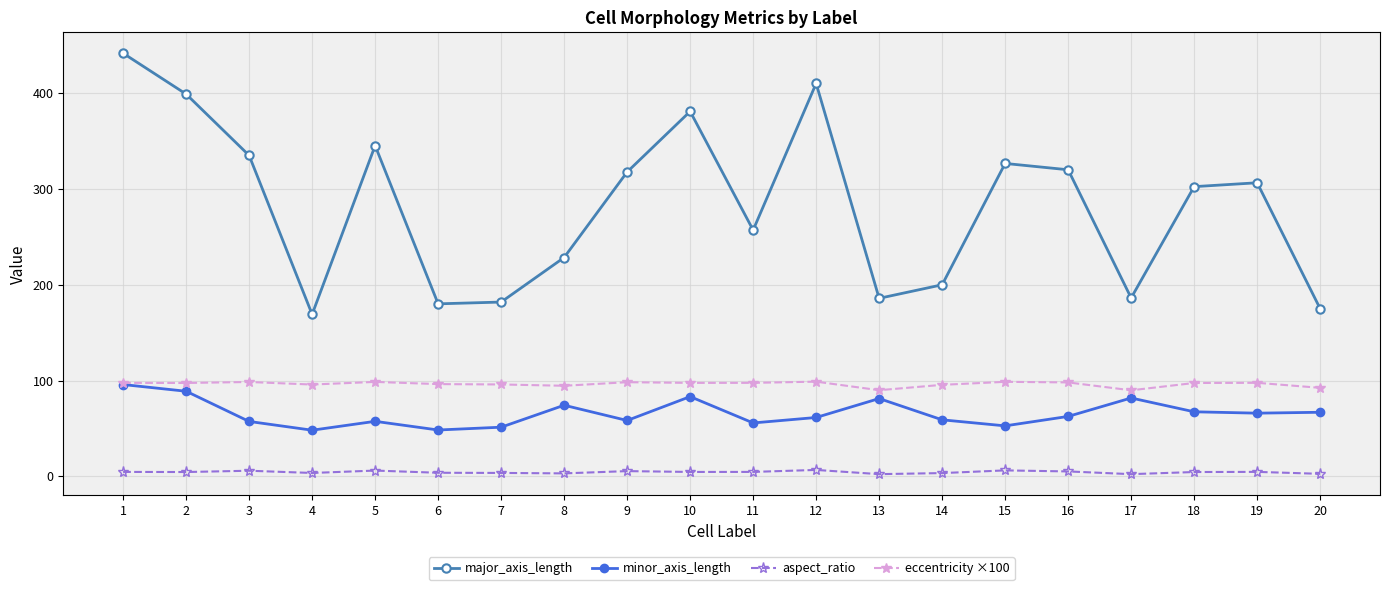

Which series has the largest range (max minus min)?

major_axis_length